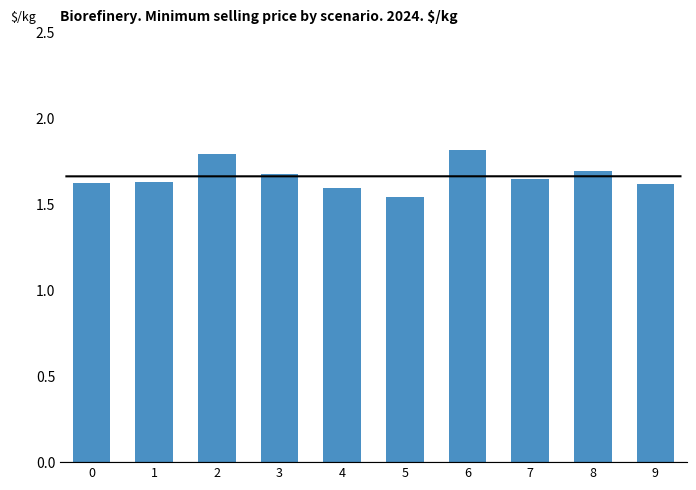

The chart shows a value of 2.8 at 1. True or false?

False